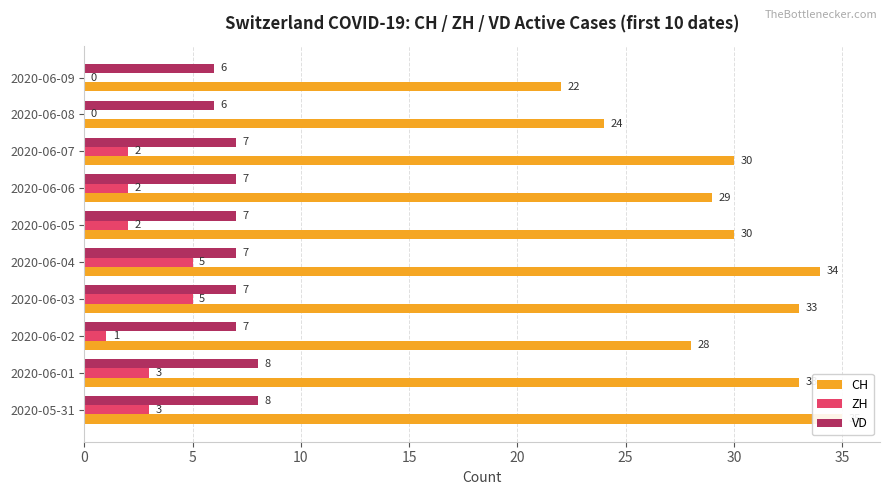

What is the highest value of the VD series?

8